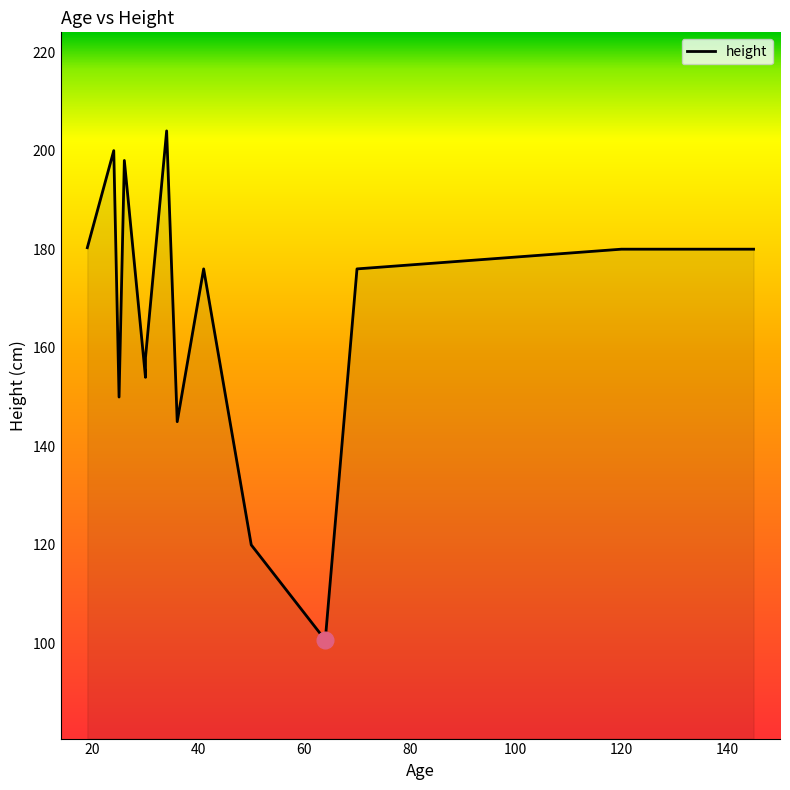

List the labels in order of value, largest first.

34, 24, 26, 19, 120, 145, 41, 70, 30, 30, 25, 36, 50, 64